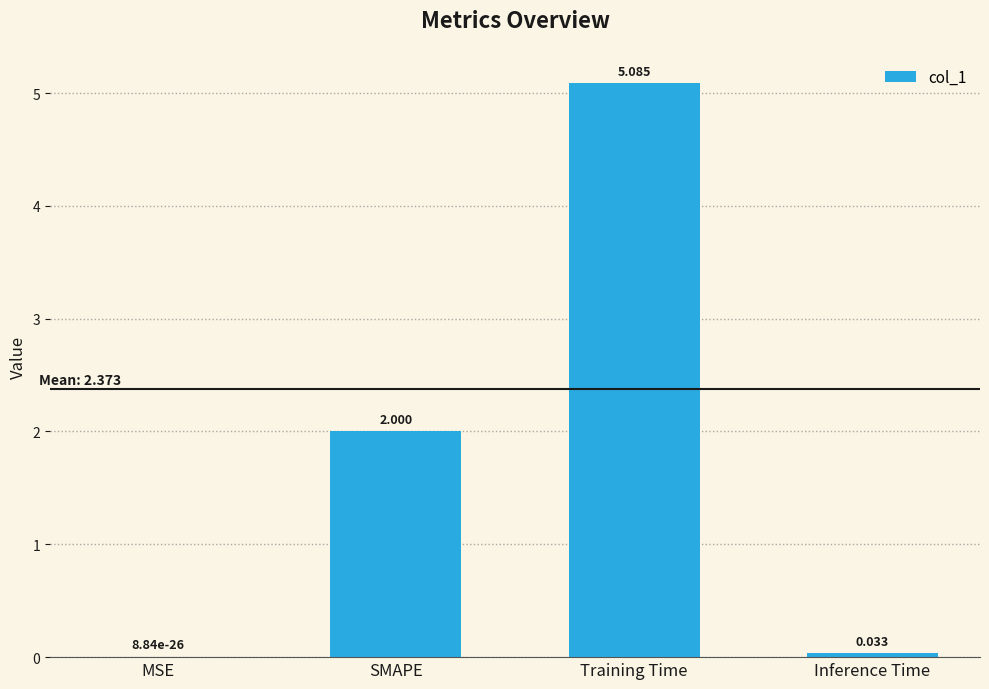

Between SMAPE and MSE, which is larger?

SMAPE